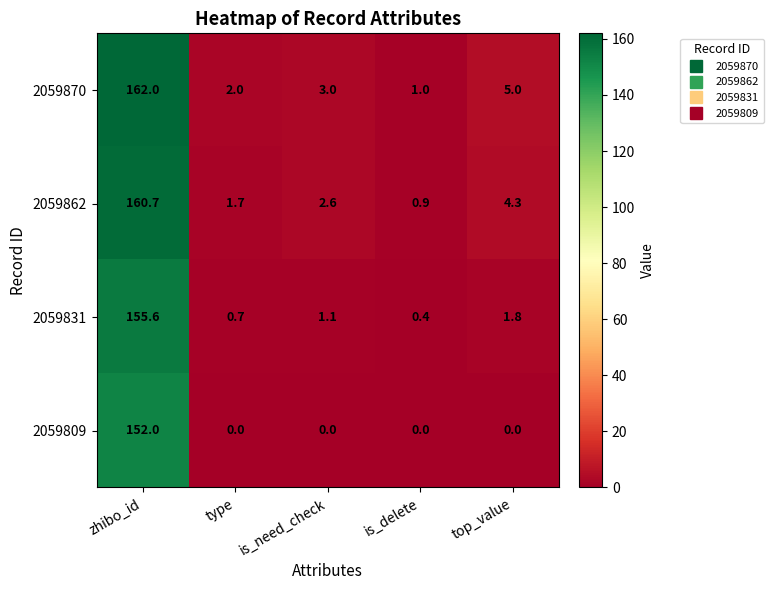

Which series has the largest total across all categories?

2059870